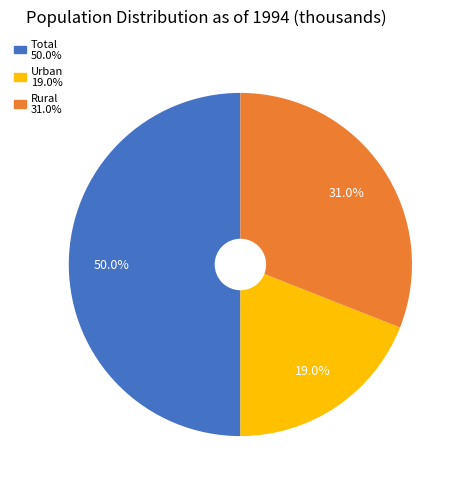

Rank the categories by value from highest to lowest.

Total, Rural, Urban